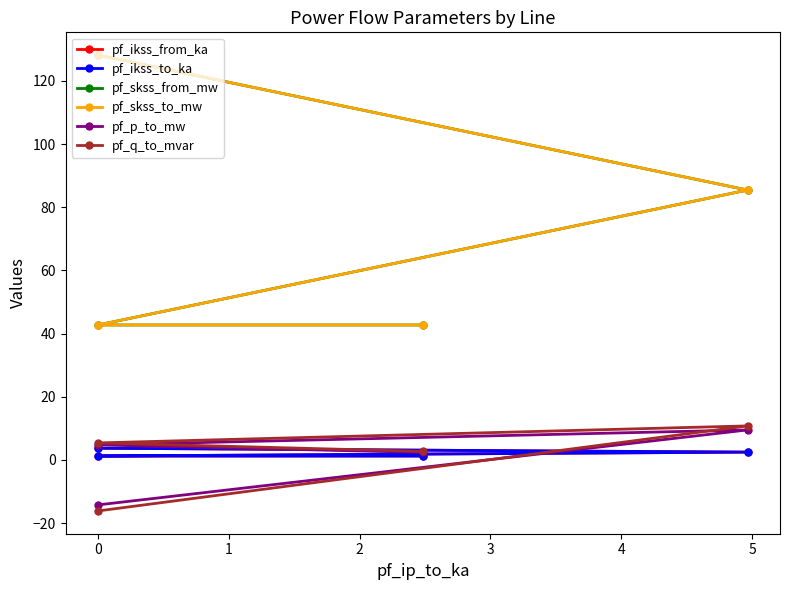

True or false: pf_ikss_to_ka has more than 1 interior local peaks.

False